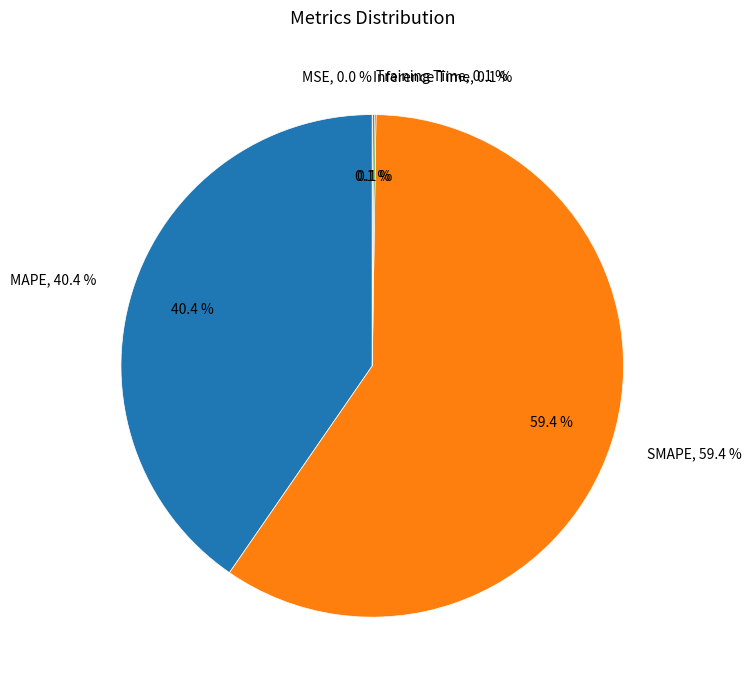

True or false: Training Time accounts for 8% of the total.

False